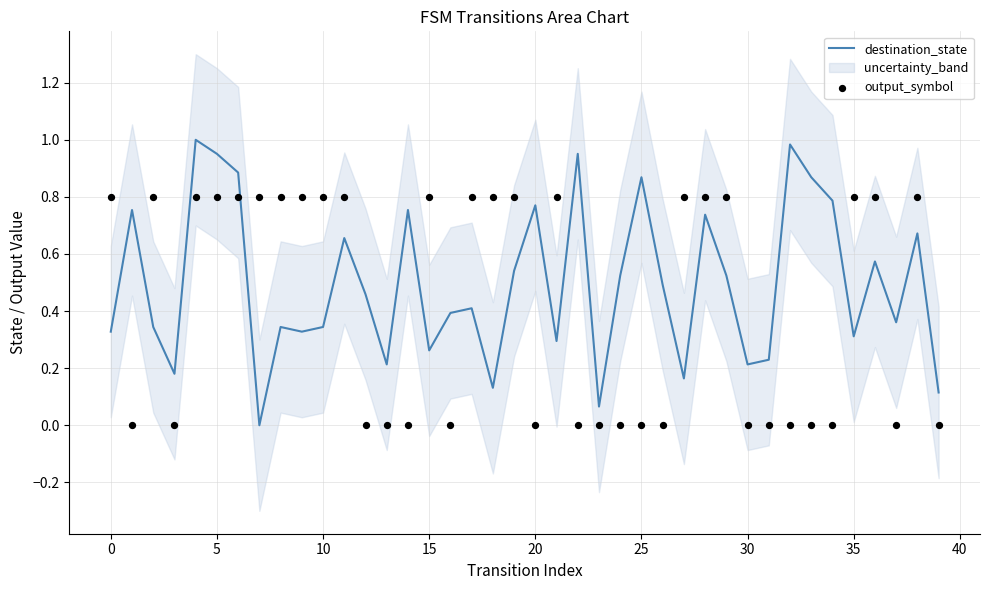

At how many categories does at least one series exceed 0?

40